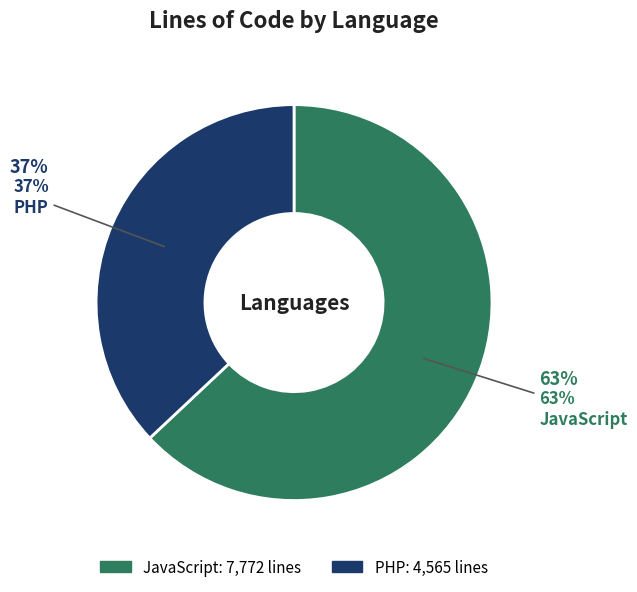

What is the smallest slice in the pie chart?

PHP